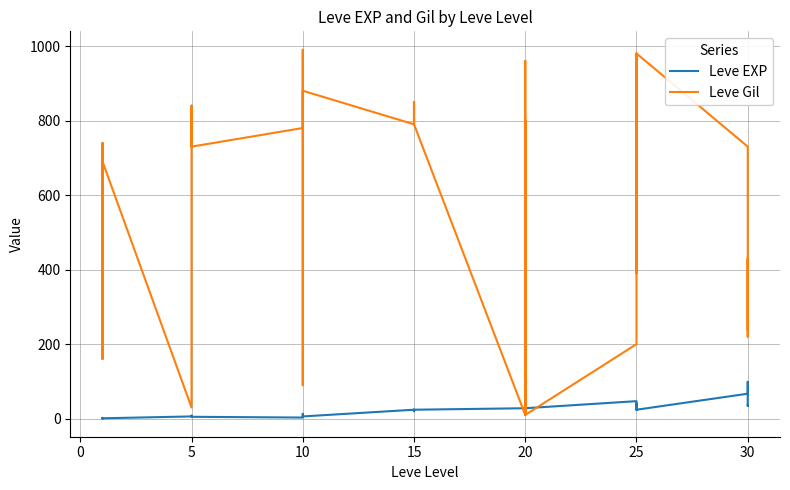

What is the value of the Leve Gil point at the 15th from the left?

990